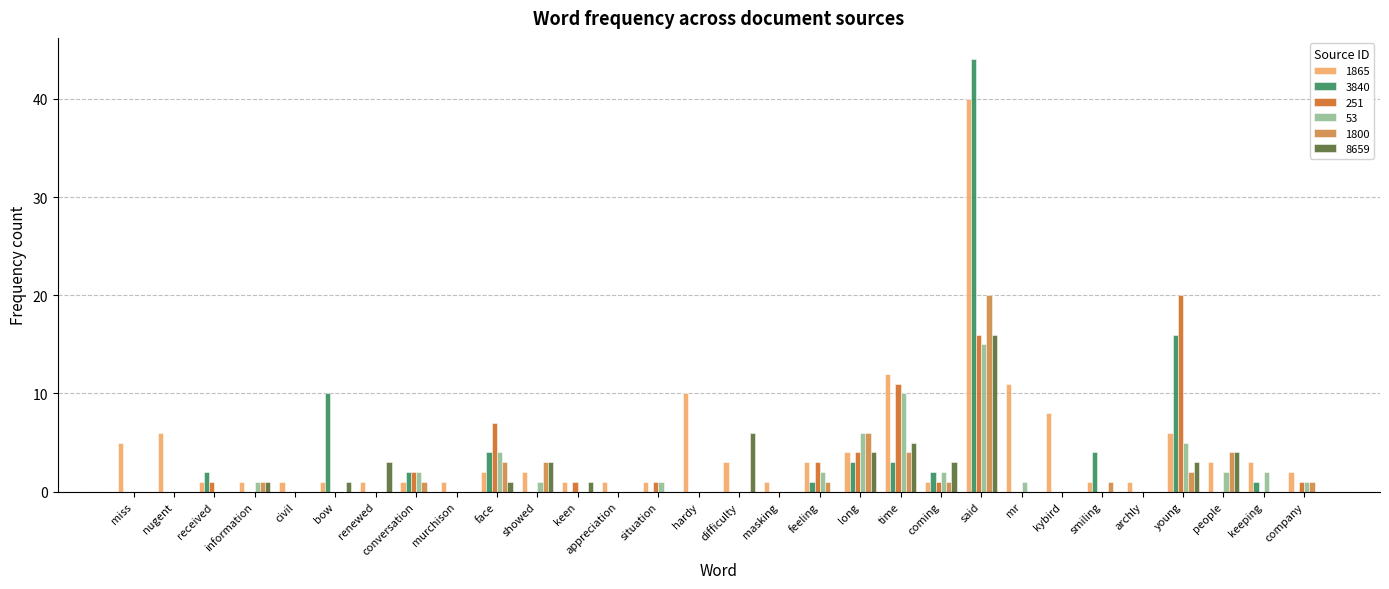

What is the total value across all series at archly?

1